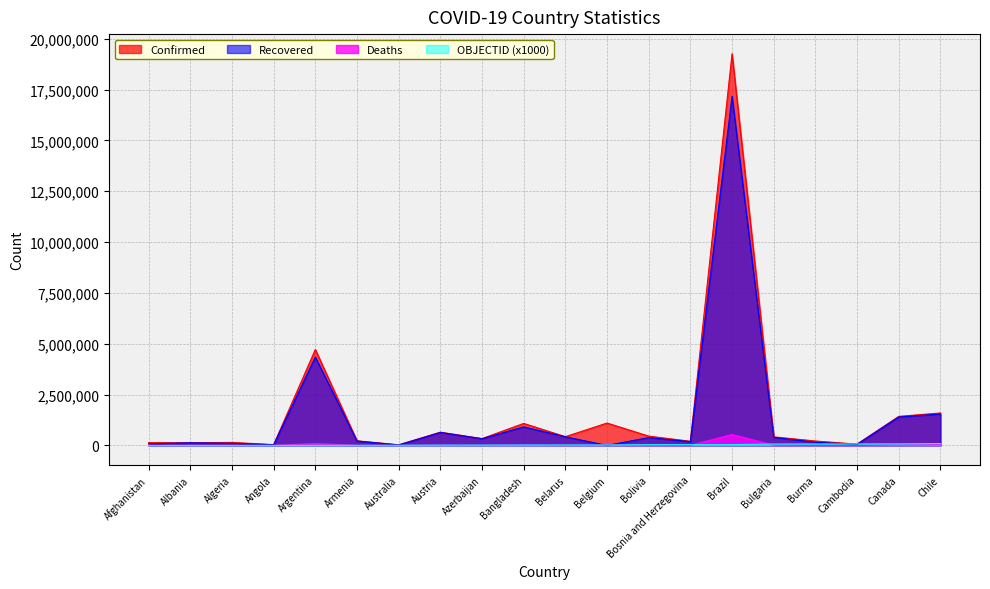

What is the difference between the highest and lowest values at Azerbaijan?

332980